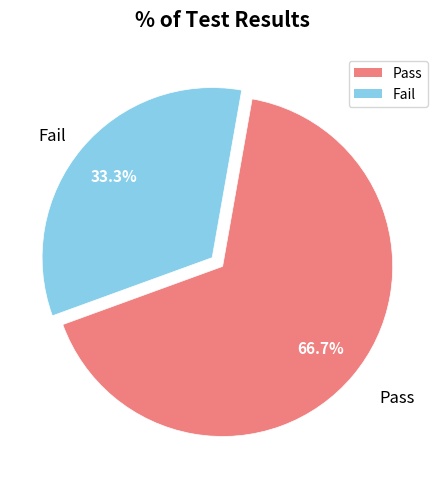

Do Pass and Fail together represent more than half of the pie?

Yes